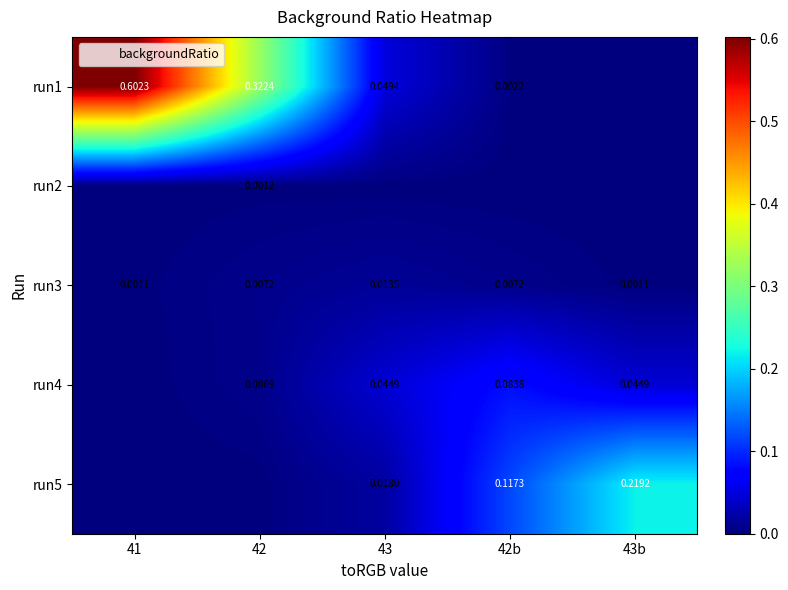

List the labels in order of run3 value, largest first.

43, 42, 42b, 41, 43b